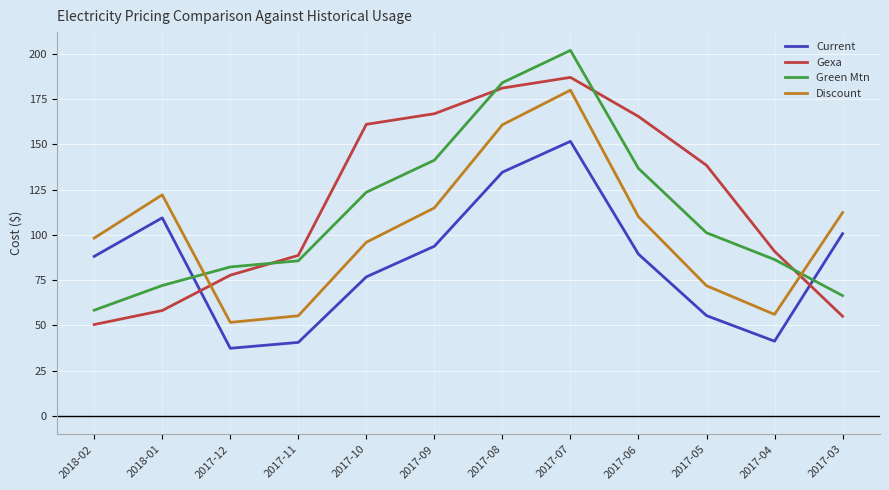

What is the approximate value of Current at 2017-03?

100.7